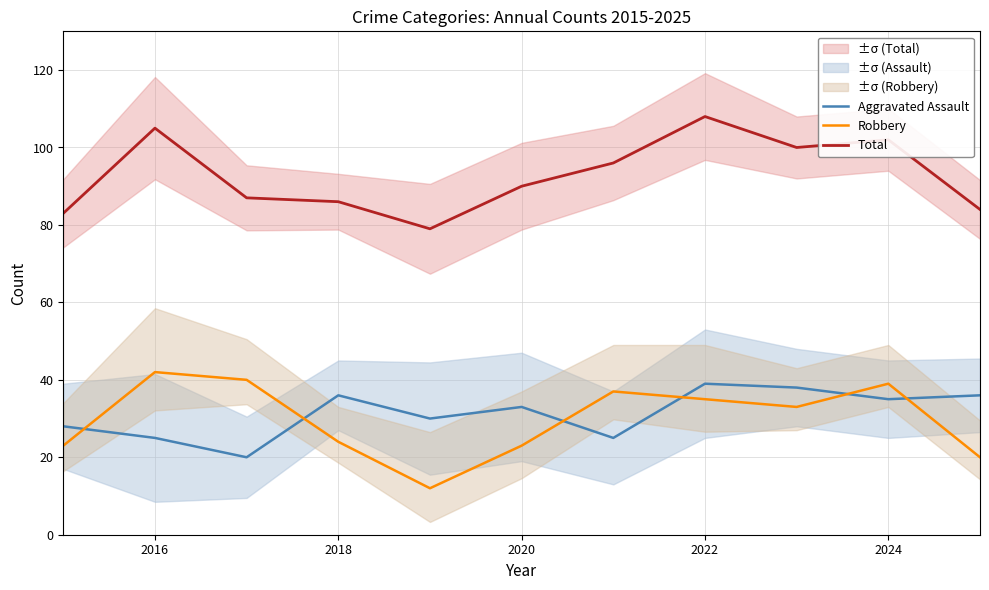

In Robbery, how many points are higher than both neighbors (excluding endpoints)?

3